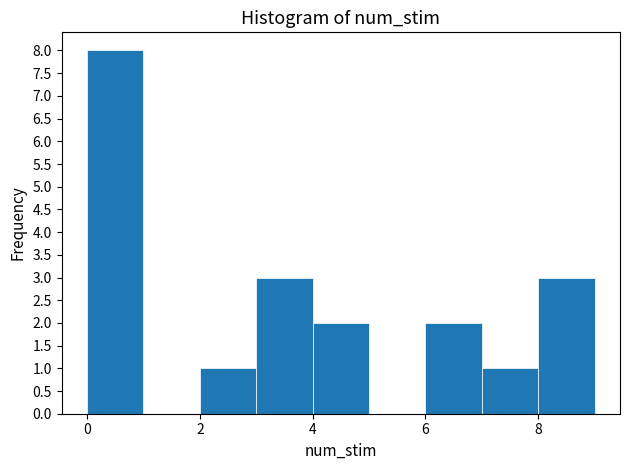

Reading left to right, list every bar in this chart as the range it spans on the x-axis followed by its height. The values are not printed on the chart, so give them approximately, as read against the axis.

0 to 1: 8
1 to 2: 0
2 to 3: 1
3 to 4: 3
4 to 5: 2
5 to 6: 0
6 to 7: 2
7 to 8: 1
8 to 9: 3